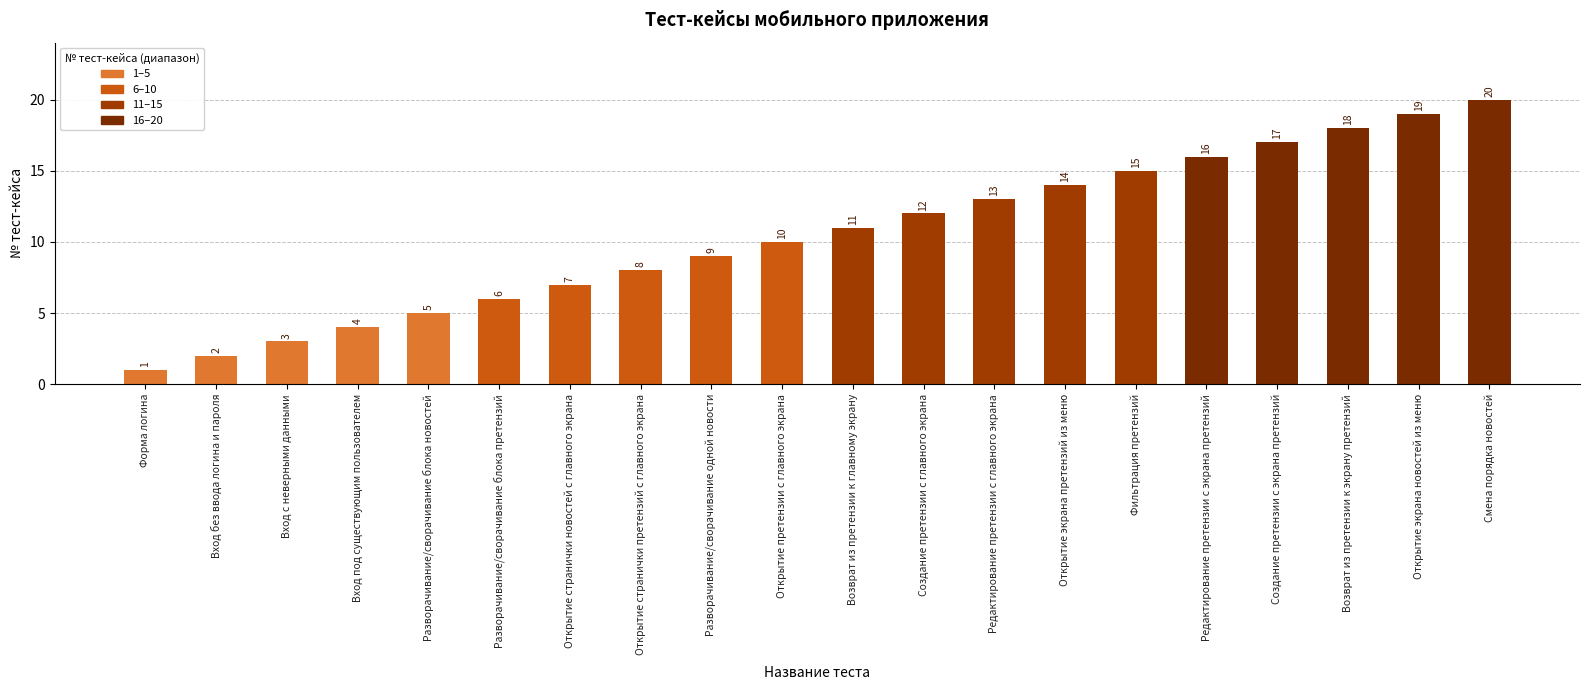

Is it true that the value at Редактирование претензии с экрана претензий is 7?

False